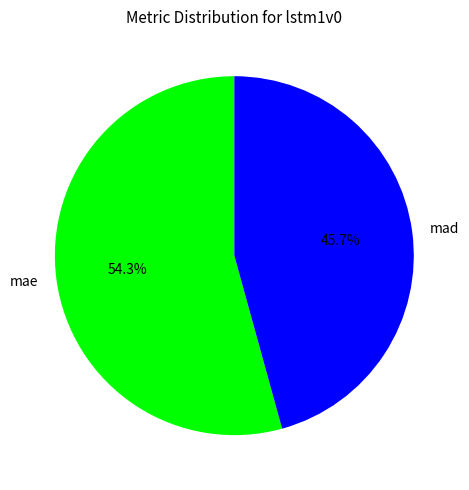

Which category has the biggest portion of the pie?

mae